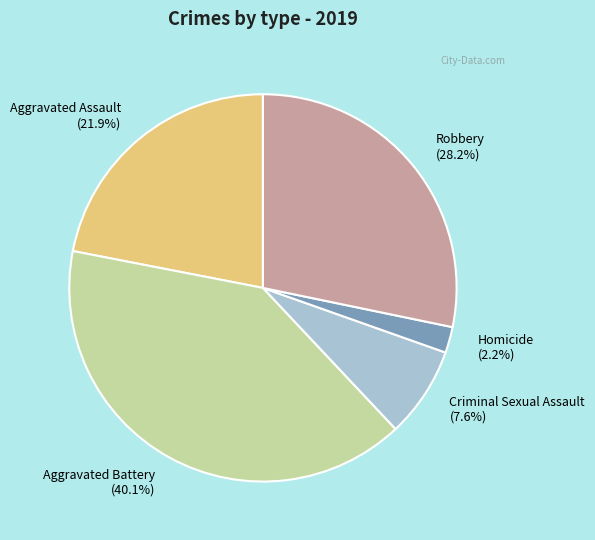

Is there a majority slice in this chart?

No